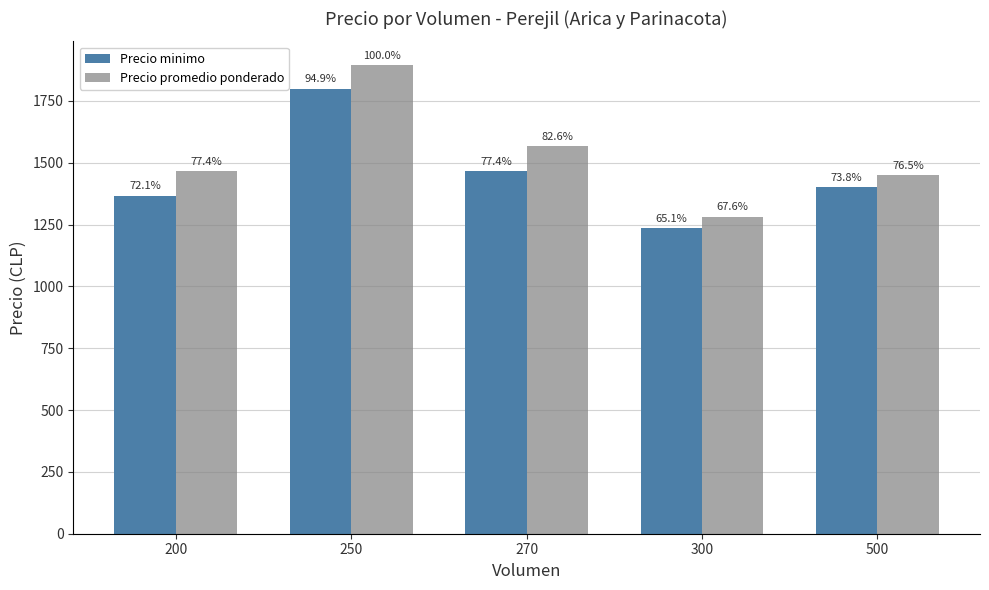

What is the total value across all series at 250?

3696